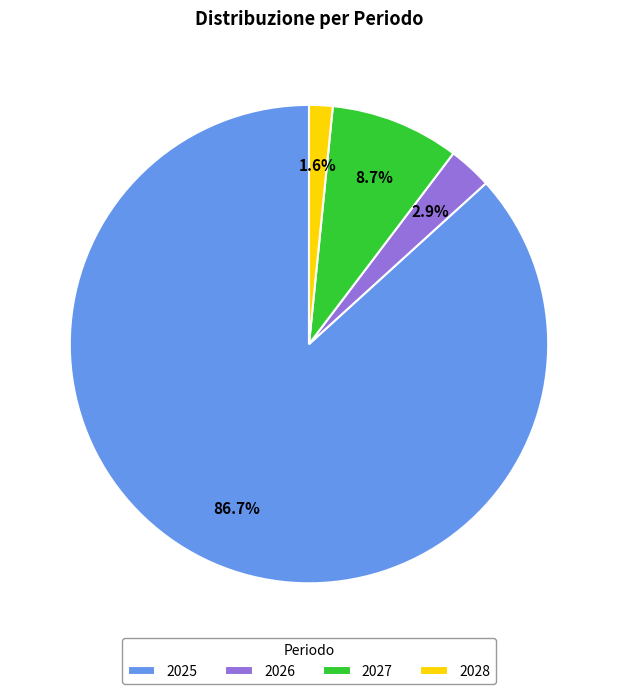

To the nearest percent, what portion does 2026 represent?

3%